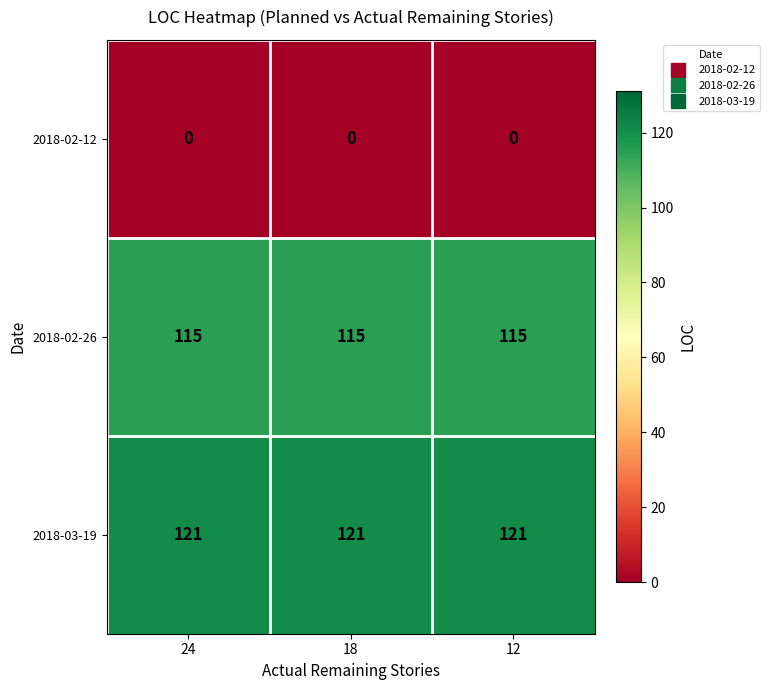

The value of 2018-02-26 at 18 is 80. True or false?

False